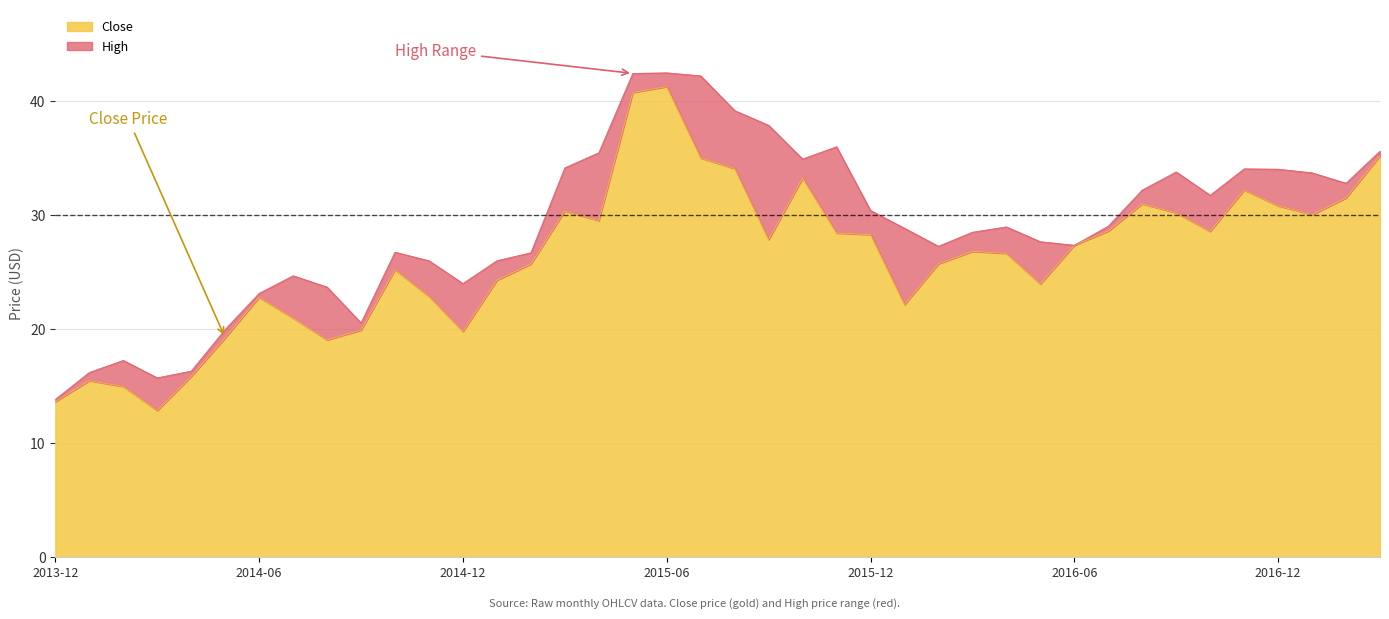

What is the maximum value for High?

42.5